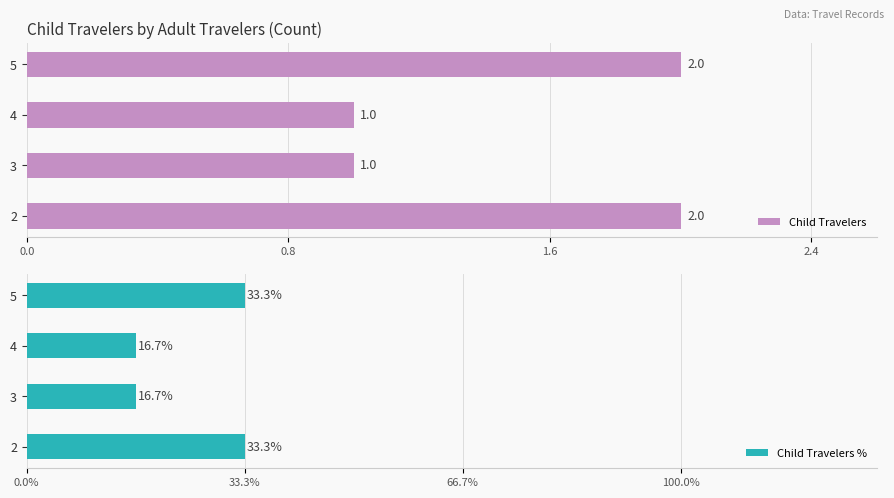

Is it true that Child Travelers equals 3 at 2?

False